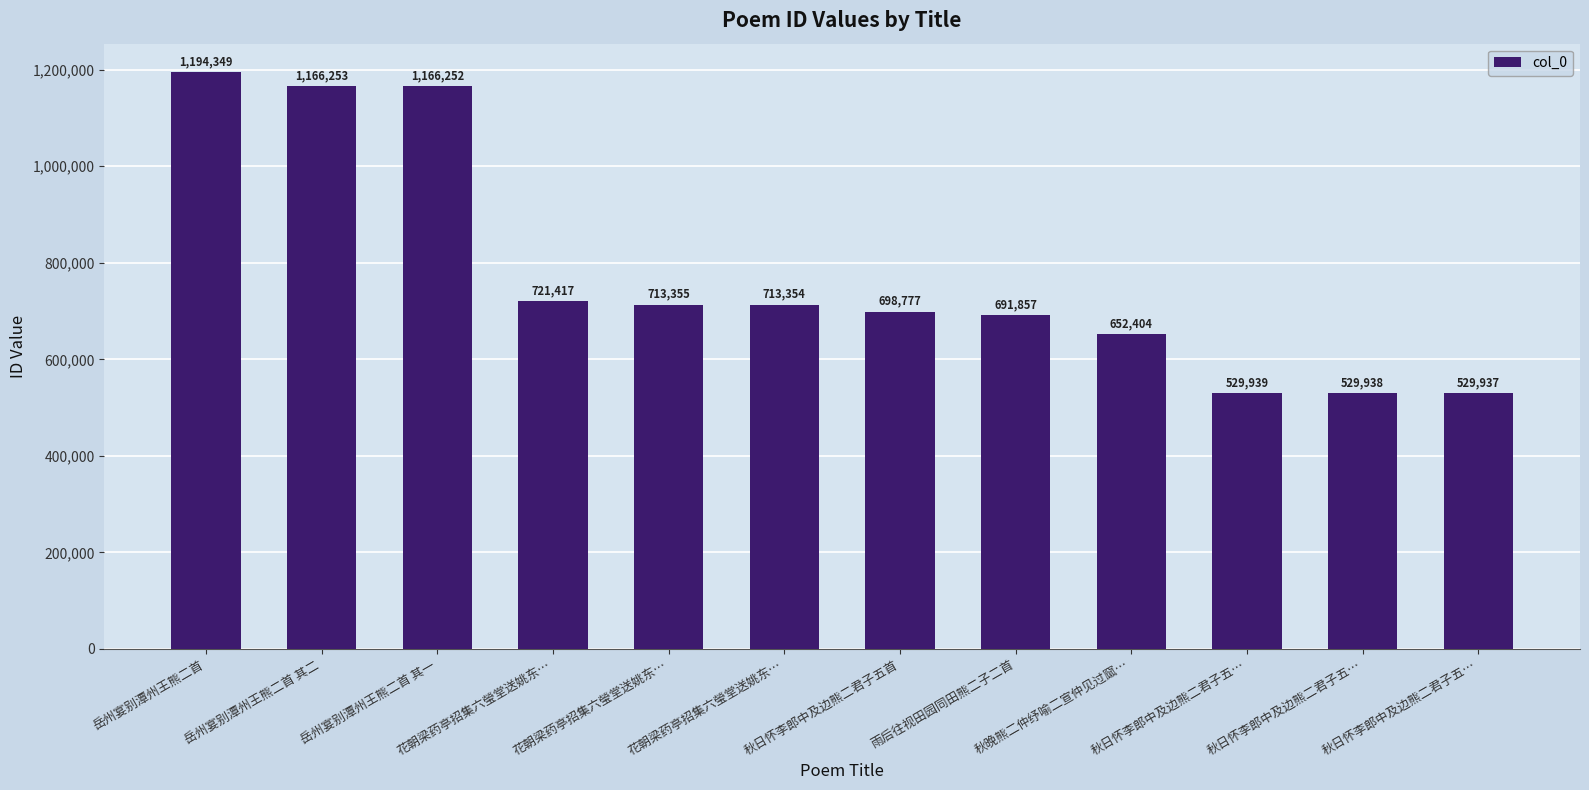

Are the bars horizontal?

No